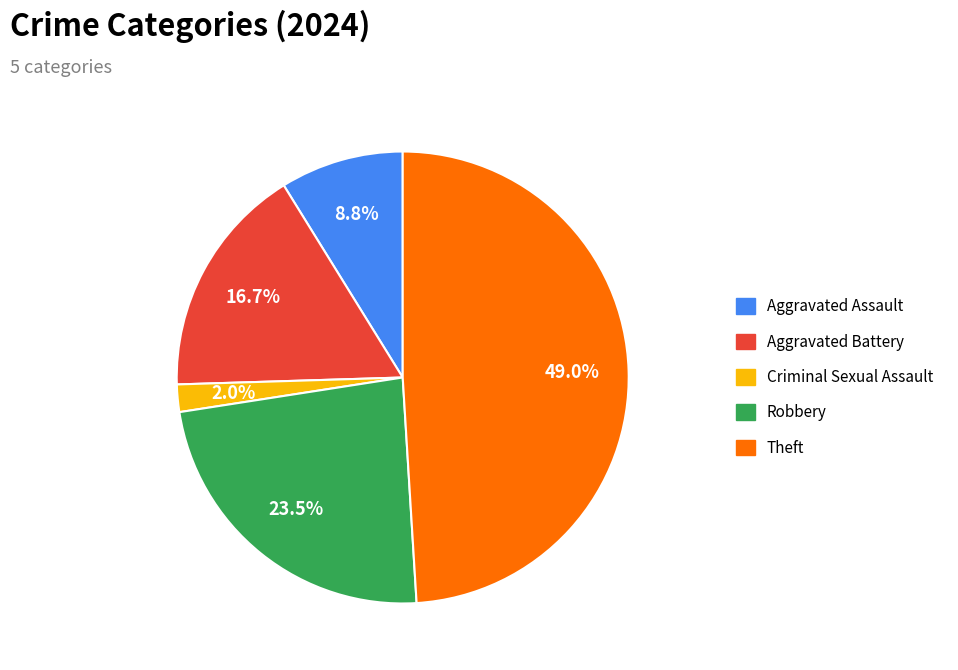

Does Aggravated Battery represent more than half of the total?

No